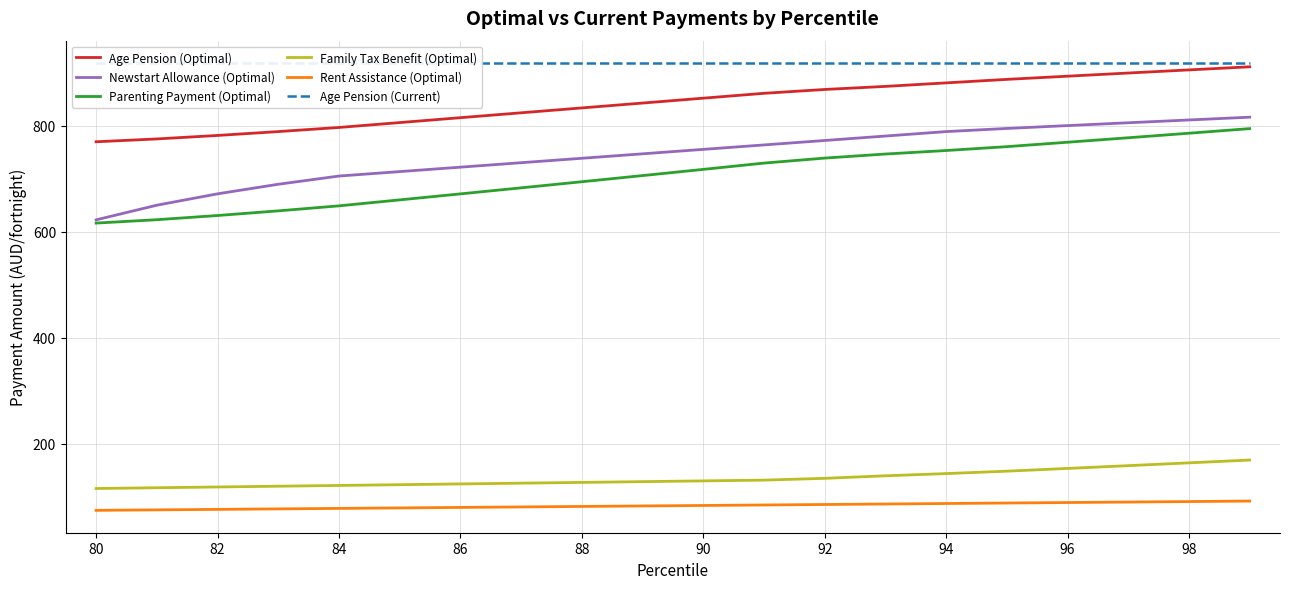

What is the value of the Age Pension (Current) point at the 14th from the left?

918.5